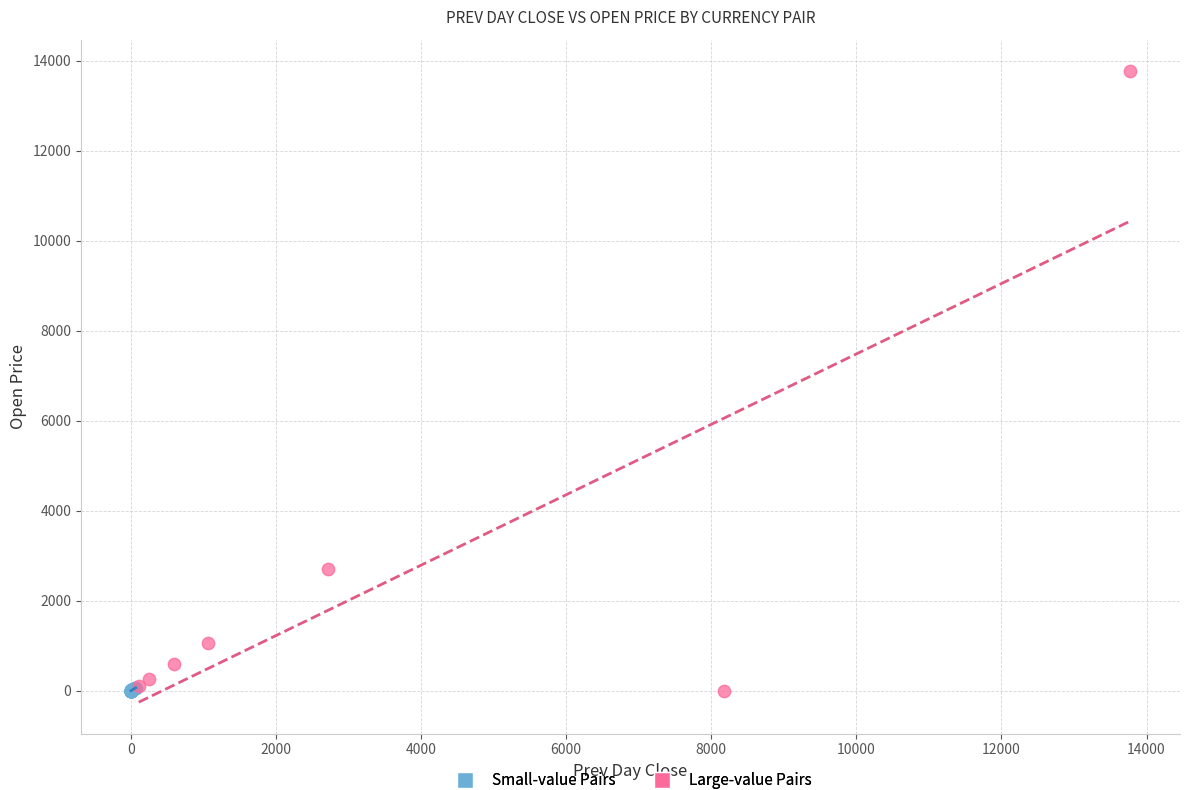

Which series contains the highest Y value?

Large-value Pairs